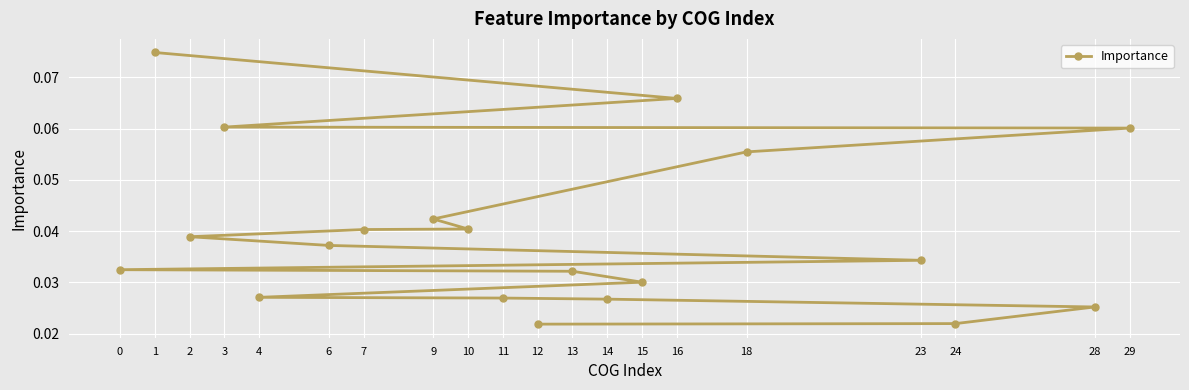

Which has a higher value, 16 or 7?

16